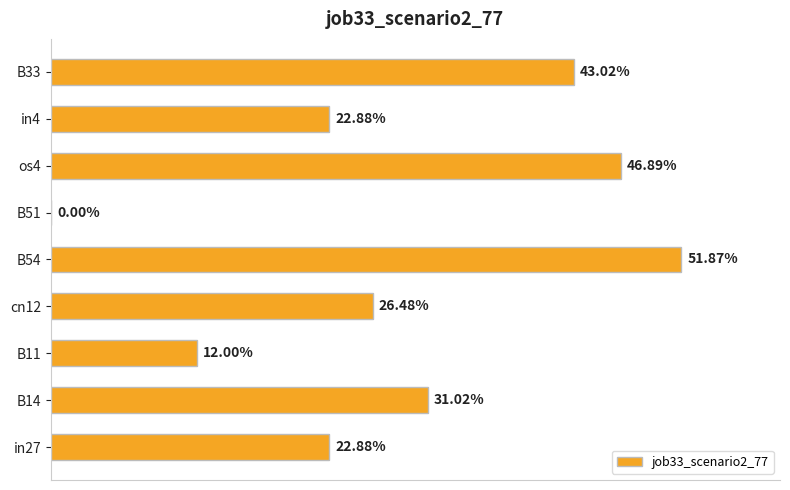

Are the bars horizontal?

Yes